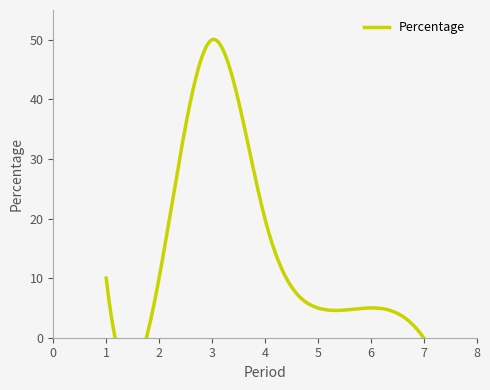

How many series are shown in this chart?

1